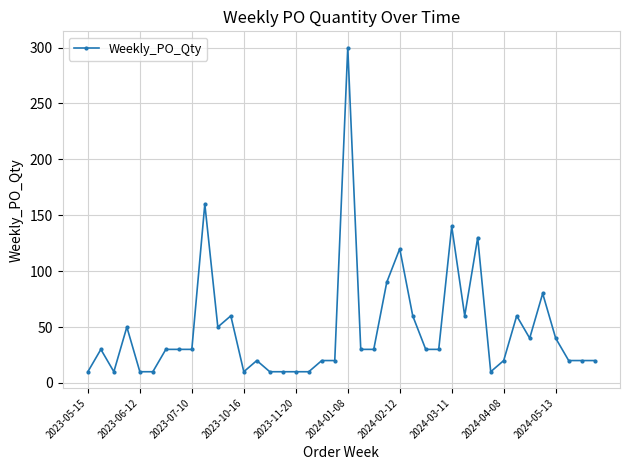

What is the minimum value shown in the chart?

10